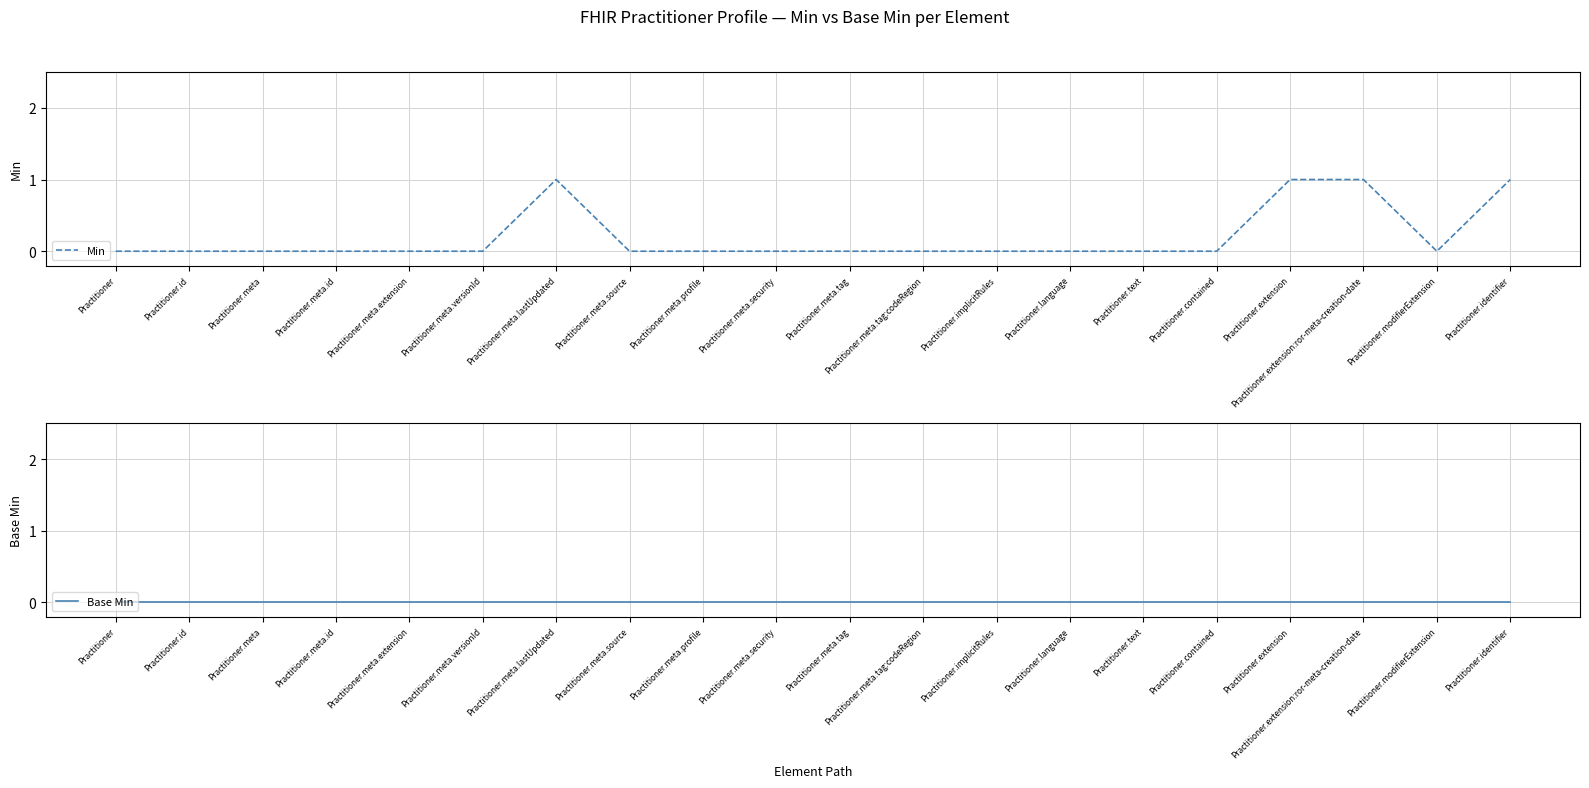

Where is Base Min nearest to the value 0?

Practitioner